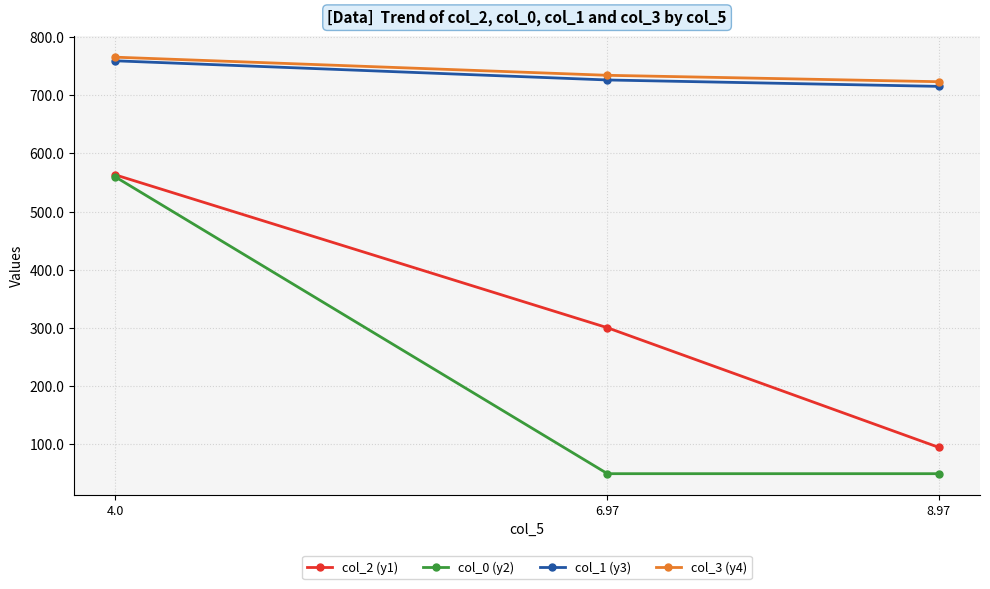

Rank the categories by col_2 (y1) value from lowest to highest.

8.97, 6.97, 4.0